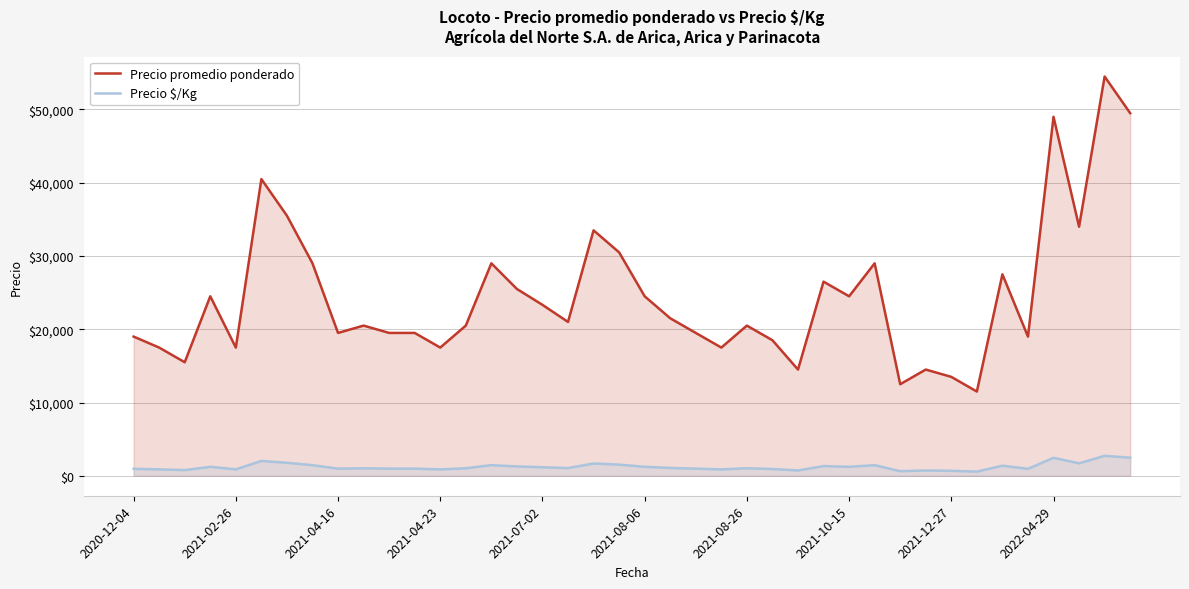

What is the maximum value for Precio $/Kg?

2725